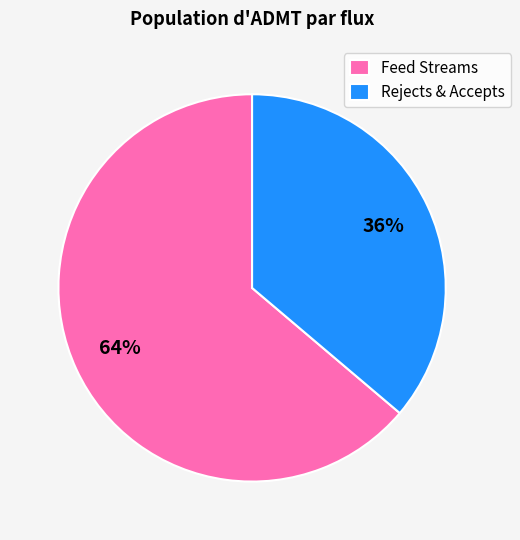

Which category has the smallest portion of the pie?

Rejects & Accepts